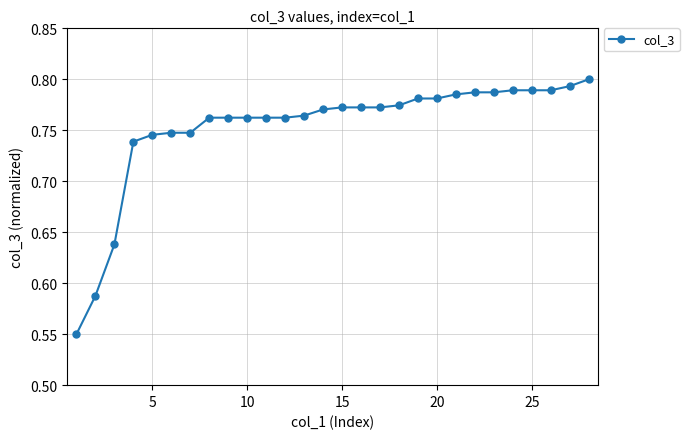

What is the sum of all values?

21.1